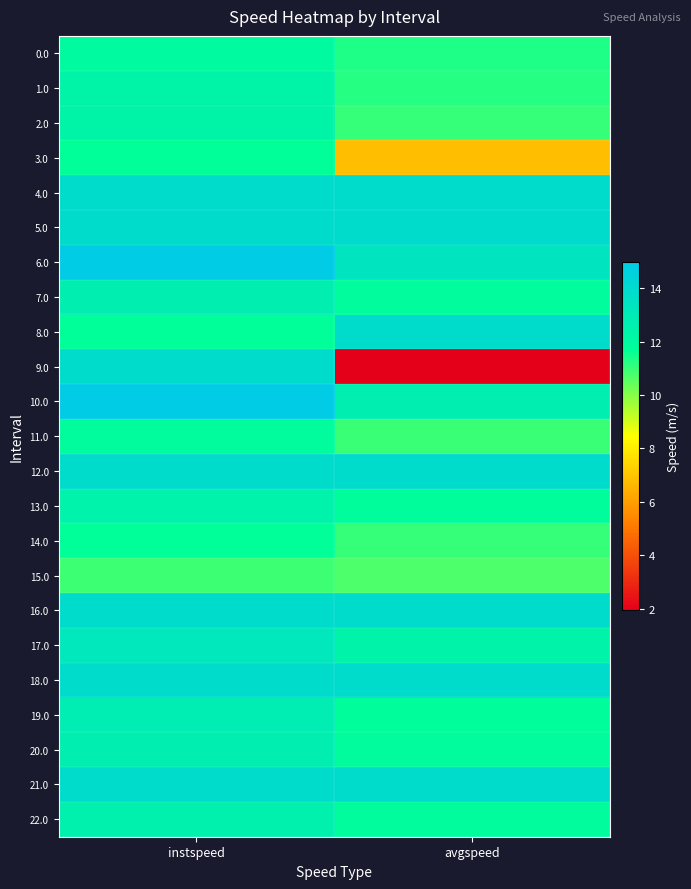

At which category is the sum across all series the highest?

instspeed